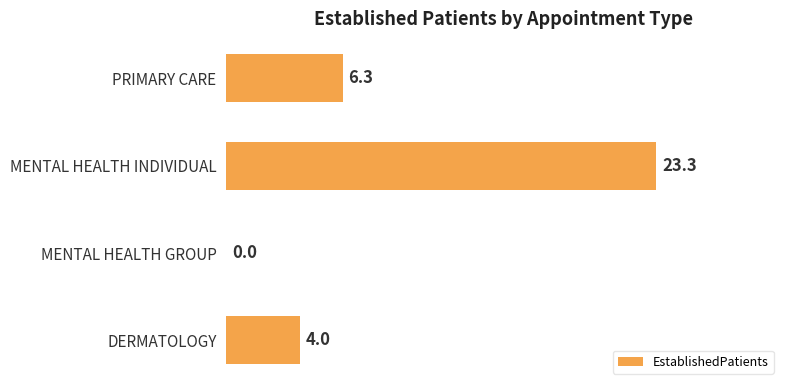

Is it true that the value at PRIMARY CARE is 2.5?

False